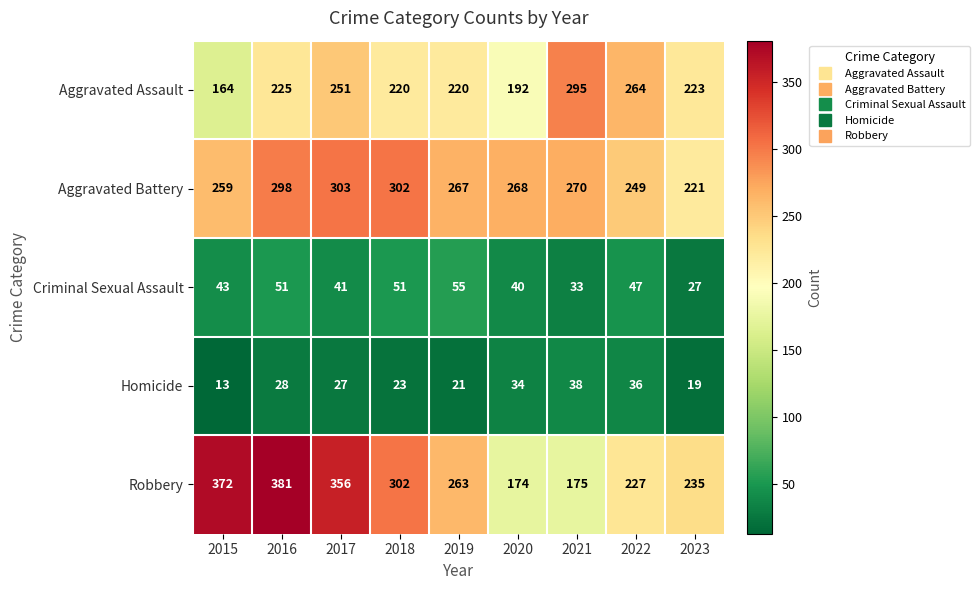

How many data points does each series have?

9